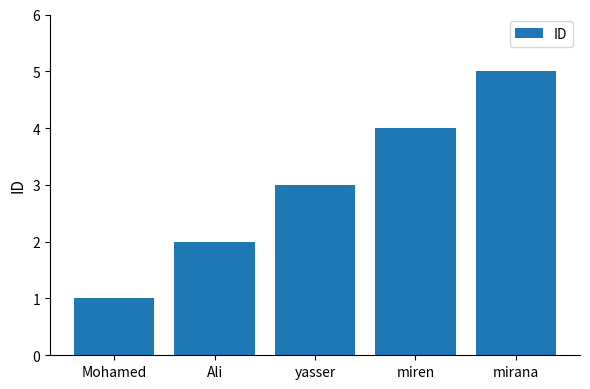

How many series are shown in this chart?

1